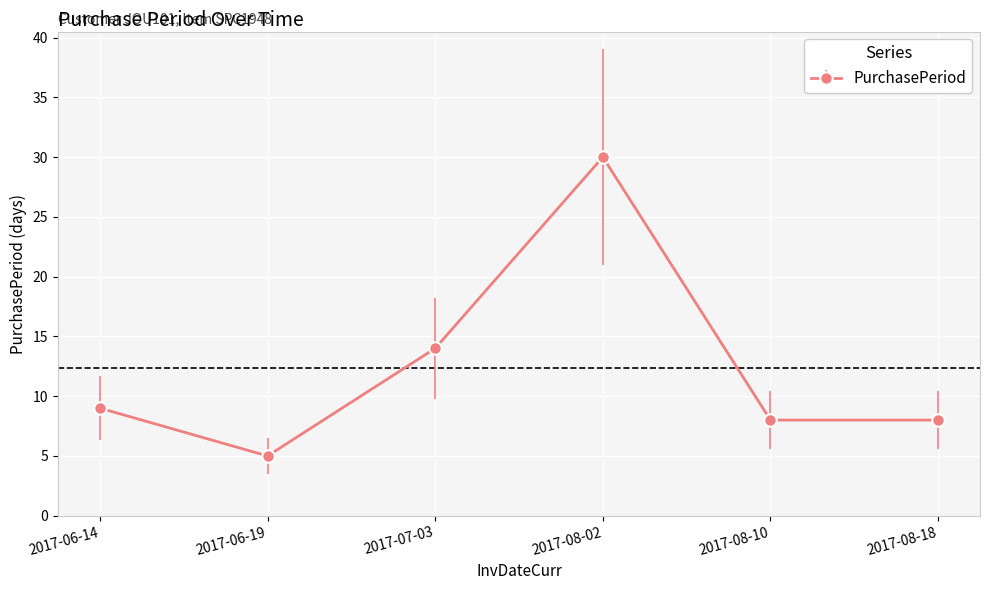

Approximately how many times larger is the value at 2017-08-02 compared to 2017-06-19?

6.0